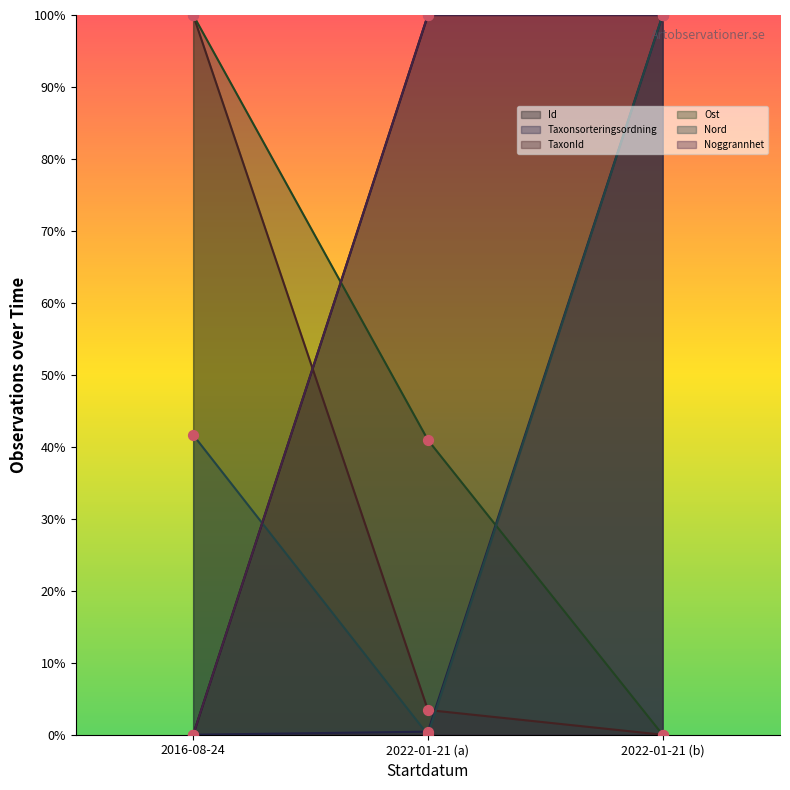

At how many categories does at least one series exceed 85?

3